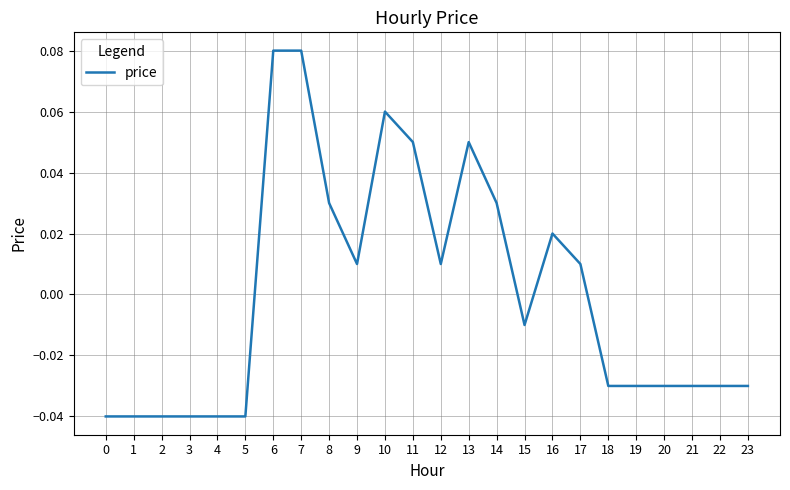

Where does the data first go above 0?

6